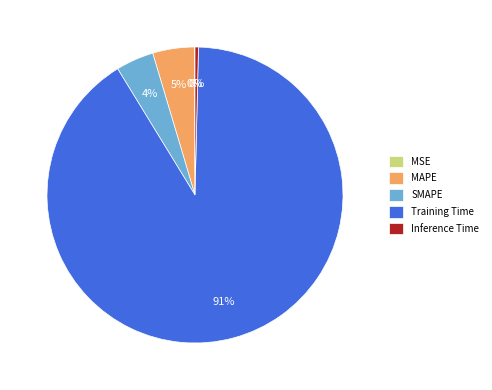

What percentage is the Training Time slice, to the nearest percent?

91%